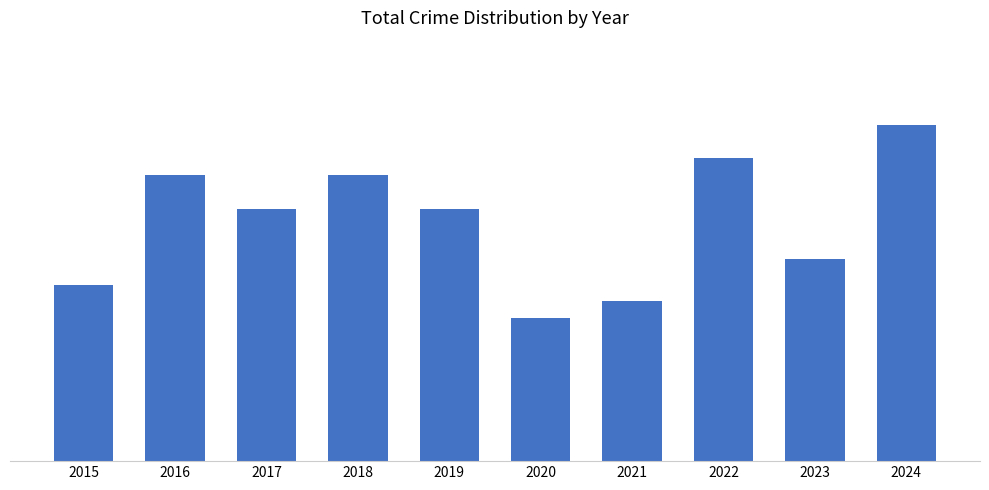

Reading right to left, extract all data points from this chart.

2024=40	2023=24	2022=36	2021=19	2020=17	2019=30	2018=34	2017=30	2016=34	2015=21